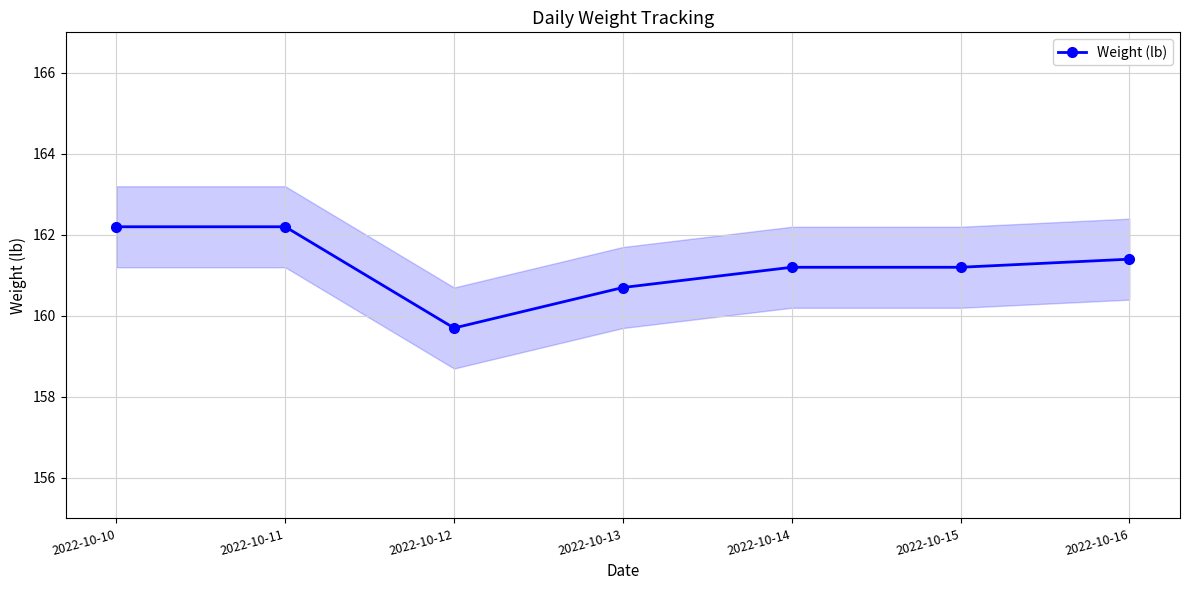

What is the difference between the maximum and minimum values?

2.5